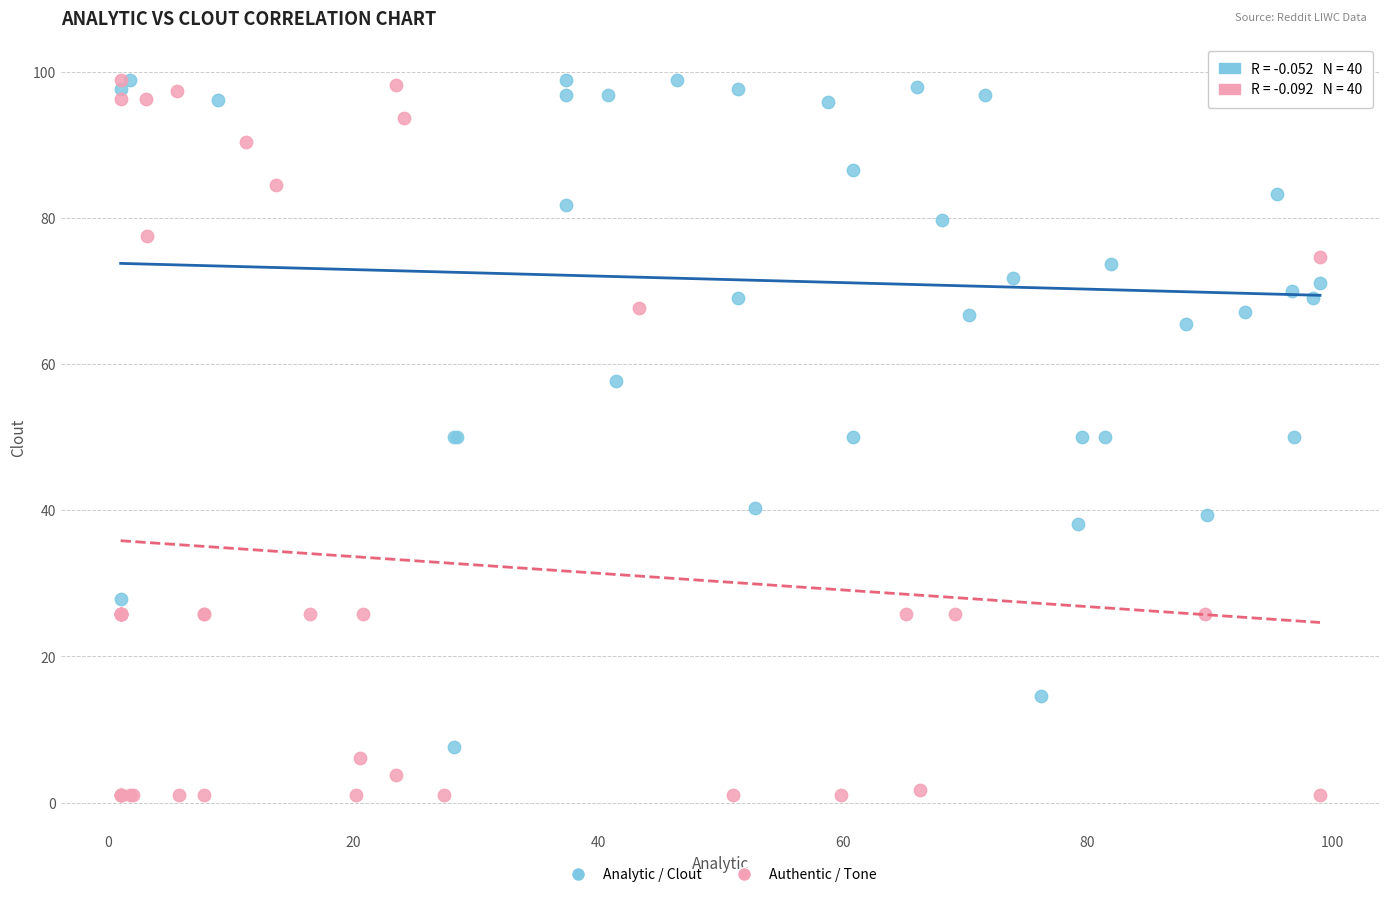

Which series contains the lowest Y value?

Authentic / Tone